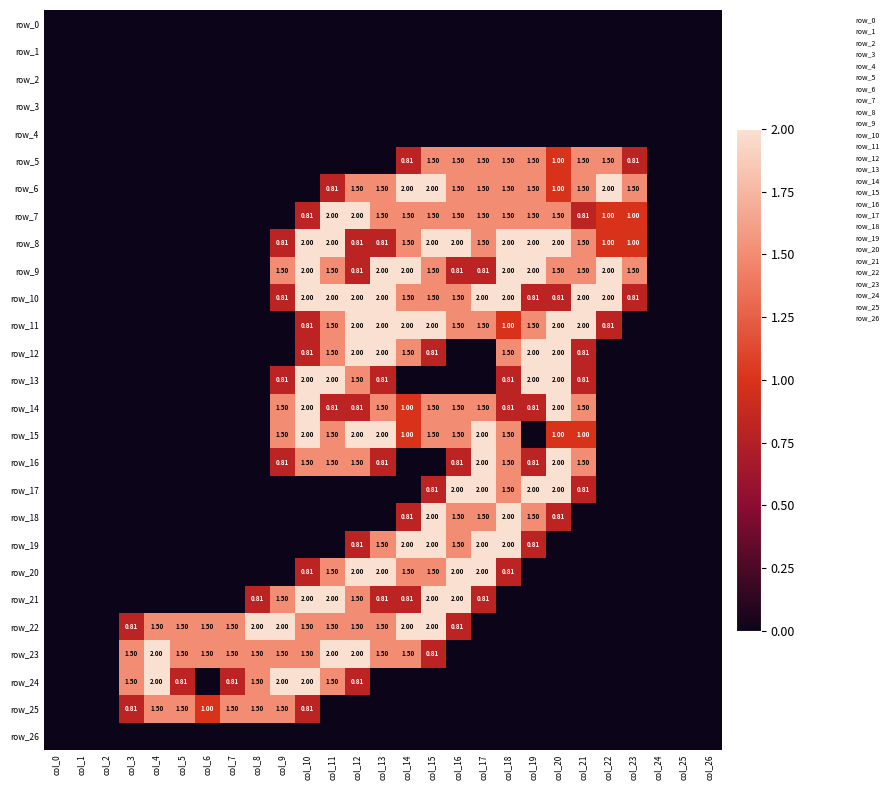

Reading left to right, what are all the values shown in this chart?

row_0: 0.0	0.0	0.0	0.0	0.0	0.0	0.0	0.0	0.0	0.0	0.0	0.0	0.0	0.0	0.0	0.0	0.0	0.0	0.0	0.0	0.0	0.0	0.0	0.0	0.0	0.0	0.0
row_1: 0.0	0.0	0.0	0.0	0.0	0.0	0.0	0.0	0.0	0.0	0.0	0.0	0.0	0.0	0.0	0.0	0.0	0.0	0.0	0.0	0.0	0.0	0.0	0.0	0.0	0.0	0.0
row_2: 0.0	0.0	0.0	0.0	0.0	0.0	0.0	0.0	0.0	0.0	0.0	0.0	0.0	0.0	0.0	0.0	0.0	0.0	0.0	0.0	0.0	0.0	0.0	0.0	0.0	0.0	0.0
row_3: 0.0	0.0	0.0	0.0	0.0	0.0	0.0	0.0	0.0	0.0	0.0	0.0	0.0	0.0	0.0	0.0	0.0	0.0	0.0	0.0	0.0	0.0	0.0	0.0	0.0	0.0	0.0
row_4: 0.0	0.0	0.0	0.0	0.0	0.0	0.0	0.0	0.0	0.0	0.0	0.0	0.0	0.0	0.0	0.0	0.0	0.0	0.0	0.0	0.0	0.0	0.0	0.0	0.0	0.0	0.0
row_5: 0.0	0.0	0.0	0.0	0.0	0.0	0.0	0.0	0.0	0.0	0.0	0.0	0.0	0.0	0.8	1.5	1.5	1.5	1.5	1.5	1.0	1.5	1.5	0.8	0.0	0.0	0.0
row_6: 0.0	0.0	0.0	0.0	0.0	0.0	0.0	0.0	0.0	0.0	0.0	0.8	1.5	1.5	2.0	2.0	1.5	1.5	1.5	1.5	1.0	1.5	2.0	1.5	0.0	0.0	0.0
row_7: 0.0	0.0	0.0	0.0	0.0	0.0	0.0	0.0	0.0	0.0	0.8	2.0	2.0	1.5	1.5	1.5	1.5	1.5	1.5	1.5	1.5	0.8	1.0	1.0	0.0	0.0	0.0
row_8: 0.0	0.0	0.0	0.0	0.0	0.0	0.0	0.0	0.0	0.8	2.0	2.0	0.8	0.8	1.5	2.0	2.0	1.5	2.0	2.0	2.0	1.5	1.0	1.0	0.0	0.0	0.0
row_9: 0.0	0.0	0.0	0.0	0.0	0.0	0.0	0.0	0.0	1.5	2.0	1.5	0.8	2.0	2.0	1.5	0.8	0.8	2.0	2.0	1.5	1.5	2.0	1.5	0.0	0.0	0.0
row_10: 0.0	0.0	0.0	0.0	0.0	0.0	0.0	0.0	0.0	0.8	2.0	2.0	2.0	2.0	1.5	1.5	1.5	2.0	2.0	0.8	0.8	2.0	2.0	0.8	0.0	0.0	0.0
row_11: 0.0	0.0	0.0	0.0	0.0	0.0	0.0	0.0	0.0	0.0	0.8	1.5	2.0	2.0	2.0	2.0	1.5	1.5	1.0	1.5	2.0	2.0	0.8	0.0	0.0	0.0	0.0
row_12: 0.0	0.0	0.0	0.0	0.0	0.0	0.0	0.0	0.0	0.0	0.8	1.5	2.0	2.0	1.5	0.8	0.0	0.0	1.5	2.0	2.0	0.8	0.0	0.0	0.0	0.0	0.0
row_13: 0.0	0.0	0.0	0.0	0.0	0.0	0.0	0.0	0.0	0.8	2.0	2.0	1.5	0.8	0.0	0.0	0.0	0.0	0.8	2.0	2.0	0.8	0.0	0.0	0.0	0.0	0.0
row_14: 0.0	0.0	0.0	0.0	0.0	0.0	0.0	0.0	0.0	1.5	2.0	0.8	0.8	1.5	1.0	1.5	1.5	1.5	0.8	0.8	2.0	1.5	0.0	0.0	0.0	0.0	0.0
row_15: 0.0	0.0	0.0	0.0	0.0	0.0	0.0	0.0	0.0	1.5	2.0	1.5	2.0	2.0	1.0	1.5	1.5	2.0	1.5	0.0	1.0	1.0	0.0	0.0	0.0	0.0	0.0
row_16: 0.0	0.0	0.0	0.0	0.0	0.0	0.0	0.0	0.0	0.8	1.5	1.5	1.5	0.8	0.0	0.0	0.8	2.0	1.5	0.8	2.0	1.5	0.0	0.0	0.0	0.0	0.0
row_17: 0.0	0.0	0.0	0.0	0.0	0.0	0.0	0.0	0.0	0.0	0.0	0.0	0.0	0.0	0.0	0.8	2.0	2.0	1.5	2.0	2.0	0.8	0.0	0.0	0.0	0.0	0.0
row_18: 0.0	0.0	0.0	0.0	0.0	0.0	0.0	0.0	0.0	0.0	0.0	0.0	0.0	0.0	0.8	2.0	1.5	1.5	2.0	1.5	0.8	0.0	0.0	0.0	0.0	0.0	0.0
row_19: 0.0	0.0	0.0	0.0	0.0	0.0	0.0	0.0	0.0	0.0	0.0	0.0	0.8	1.5	2.0	2.0	1.5	2.0	2.0	0.8	0.0	0.0	0.0	0.0	0.0	0.0	0.0
row_20: 0.0	0.0	0.0	0.0	0.0	0.0	0.0	0.0	0.0	0.0	0.8	1.5	2.0	2.0	1.5	1.5	2.0	2.0	0.8	0.0	0.0	0.0	0.0	0.0	0.0	0.0	0.0
row_21: 0.0	0.0	0.0	0.0	0.0	0.0	0.0	0.0	0.8	1.5	2.0	2.0	1.5	0.8	0.8	2.0	2.0	0.8	0.0	0.0	0.0	0.0	0.0	0.0	0.0	0.0	0.0
row_22: 0.0	0.0	0.0	0.8	1.5	1.5	1.5	1.5	2.0	2.0	1.5	1.5	1.5	1.5	2.0	2.0	0.8	0.0	0.0	0.0	0.0	0.0	0.0	0.0	0.0	0.0	0.0
row_23: 0.0	0.0	0.0	1.5	2.0	1.5	1.5	1.5	1.5	1.5	1.5	2.0	2.0	1.5	1.5	0.8	0.0	0.0	0.0	0.0	0.0	0.0	0.0	0.0	0.0	0.0	0.0
row_24: 0.0	0.0	0.0	1.5	2.0	0.8	0.0	0.8	1.5	2.0	2.0	1.5	0.8	0.0	0.0	0.0	0.0	0.0	0.0	0.0	0.0	0.0	0.0	0.0	0.0	0.0	0.0
row_25: 0.0	0.0	0.0	0.8	1.5	1.5	1.0	1.5	1.5	1.5	0.8	0.0	0.0	0.0	0.0	0.0	0.0	0.0	0.0	0.0	0.0	0.0	0.0	0.0	0.0	0.0	0.0
row_26: 0.0	0.0	0.0	0.0	0.0	0.0	0.0	0.0	0.0	0.0	0.0	0.0	0.0	0.0	0.0	0.0	0.0	0.0	0.0	0.0	0.0	0.0	0.0	0.0	0.0	0.0	0.0